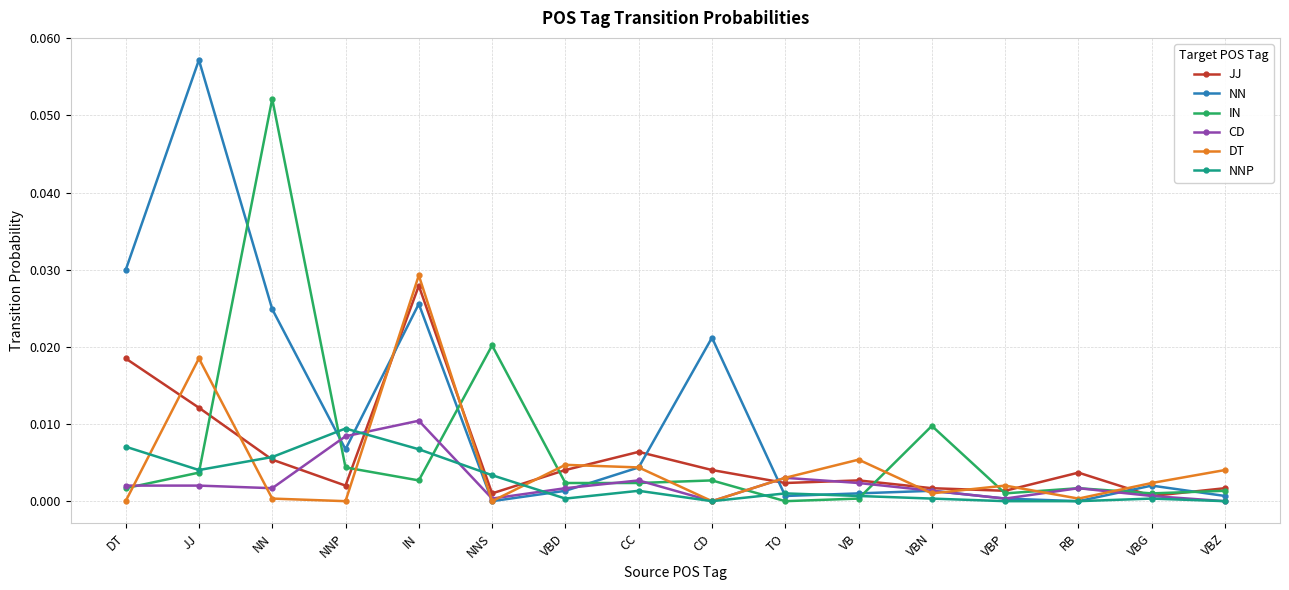

What are all the series names shown in the legend?

JJ, NN, IN, CD, DT, NNP